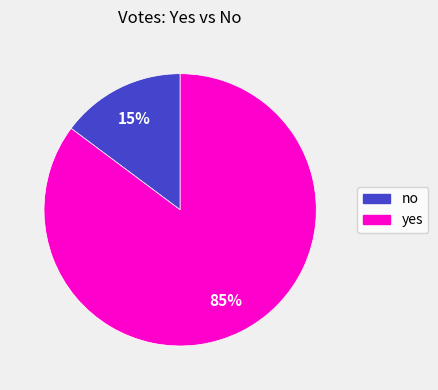

True or false: no accounts for 8% of the total.

False